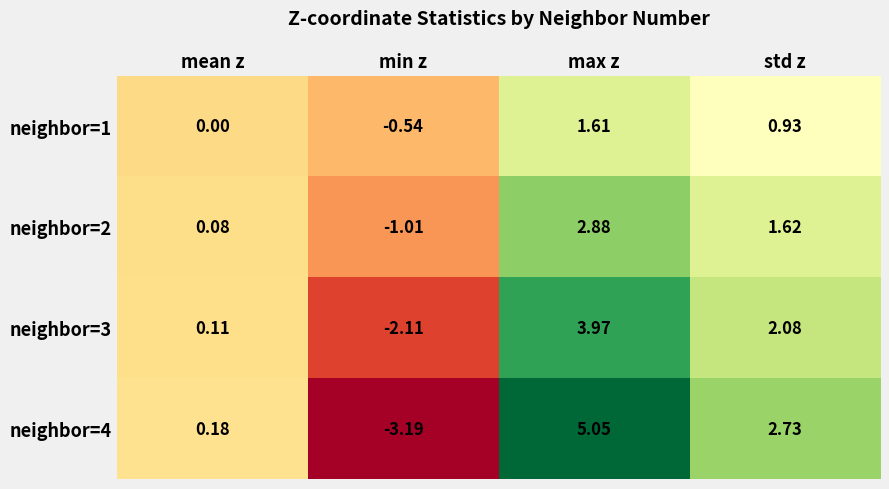

At which label does neighbor=2 first exceed 1?

max z